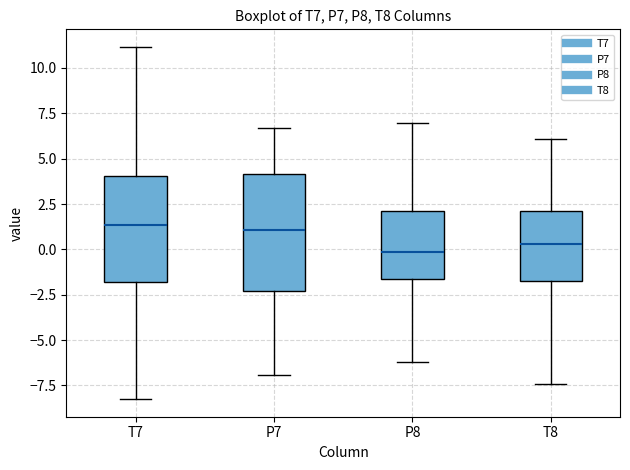

Reading left to right, read every box against the y-axis: the position of its median line, the range the box covers, and the ends of its whiskers. The values are not printed on the chart, so give them approximately, as read against the axis.

T7: median 1.5, box -2.0 to 4.0, whiskers -8.5 to 11.0
P7: median 1.0, box -2.5 to 4.0, whiskers -7.0 to 6.5
P8: median 0.0, box -1.5 to 2.0, whiskers -6.0 to 7.0
T8: median 0.5, box -1.5 to 2.0, whiskers -7.5 to 6.0